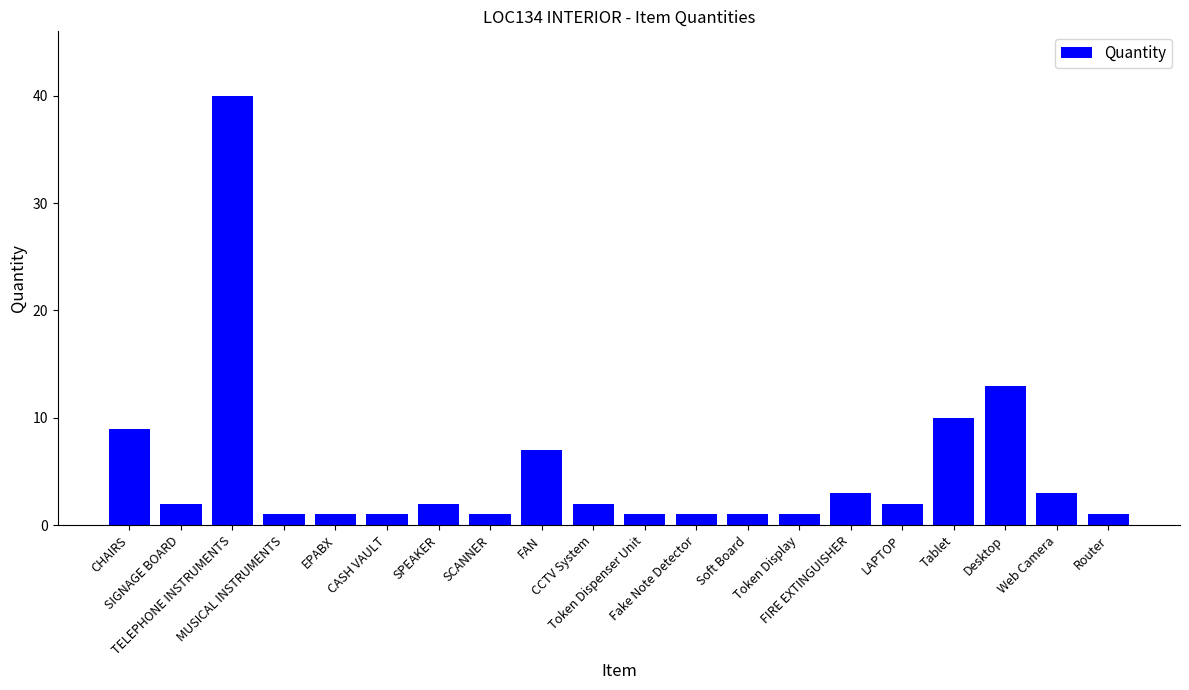

Reading right to left, extract all data points from this chart.

Router=1	Web Camera=3	Desktop=13	Tablet=10	LAPTOP=2	FIRE EXTINGUISHER=3	Token Display=1	Soft Board=1	Fake Note Detector=1	Token Dispenser Unit=1	CCTV System=2	FAN=7	SCANNER=1	SPEAKER=2	CASH VAULT=1	EPABX=1	MUSICAL INSTRUMENTS=1	TELEPHONE INSTRUMENTS=40	SIGNAGE BOARD=2	CHAIRS=9